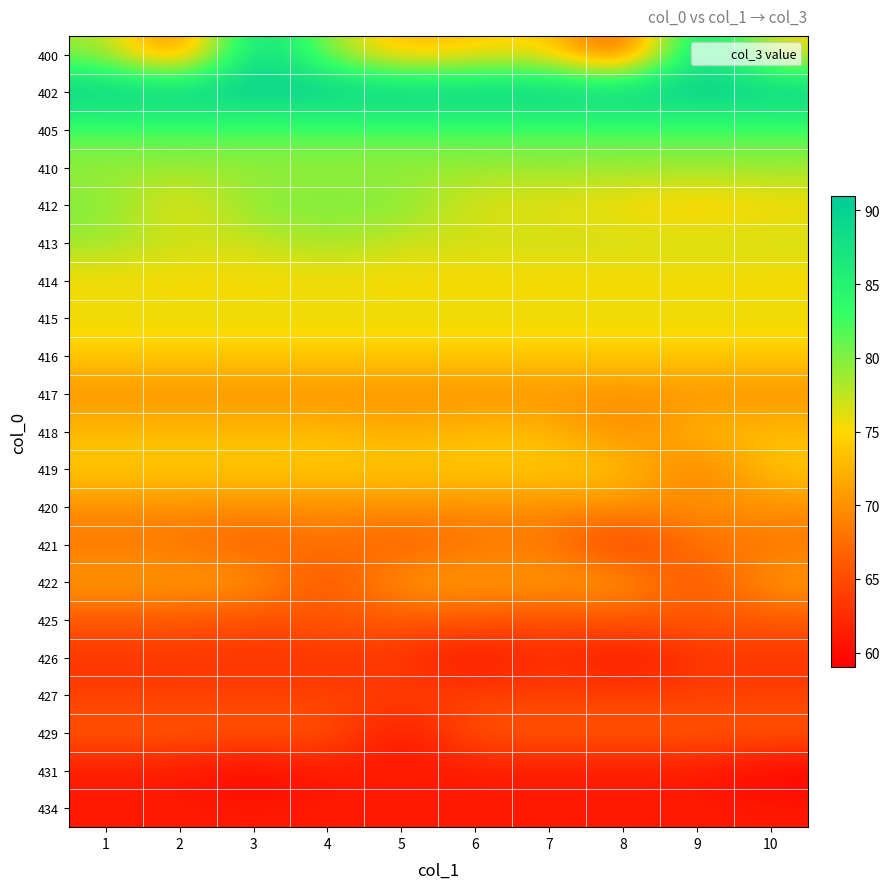

How many categories are shown in the chart?

10